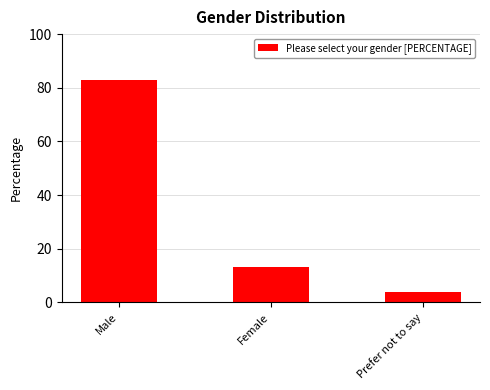

Count the values in the range 4 to 83.

3